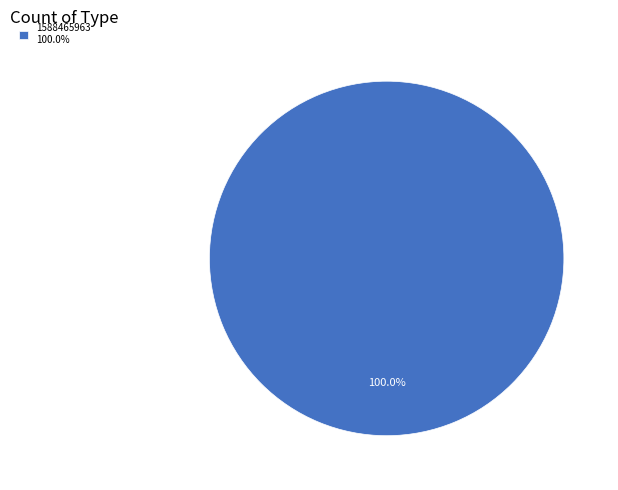

What is the majority slice?

1588465963 100.0%